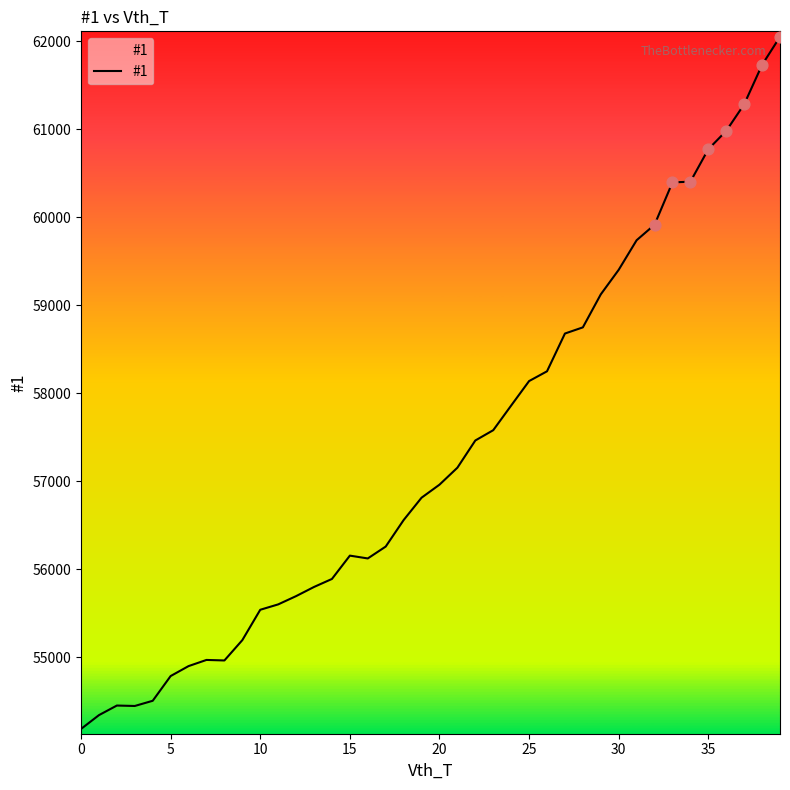

What is the difference between the maximum and minimum values?

7863